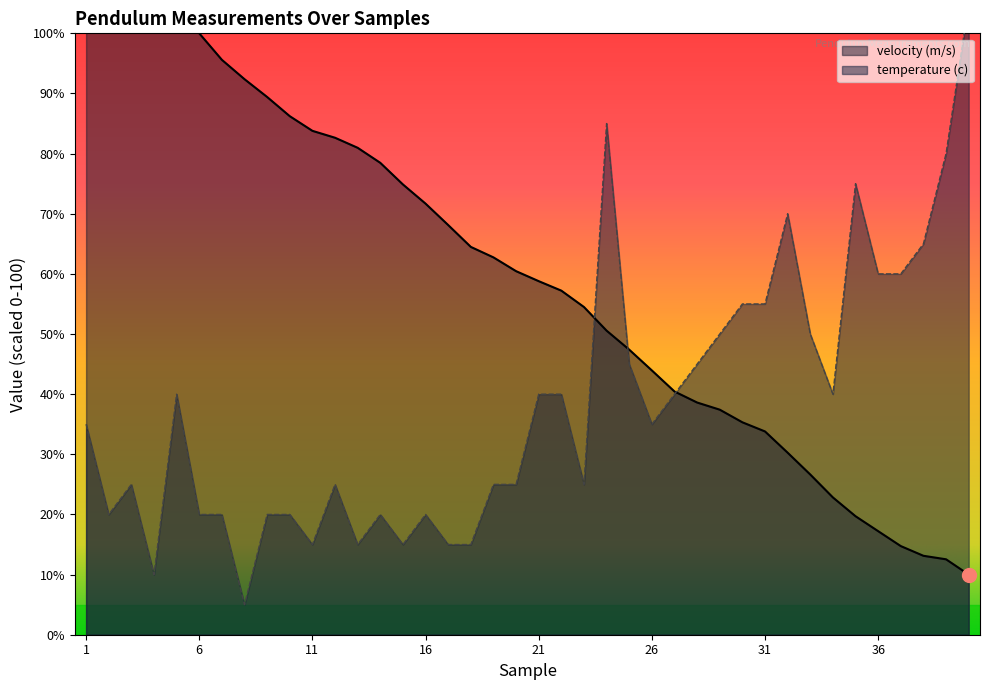

Does the chart have visible grid lines?

No